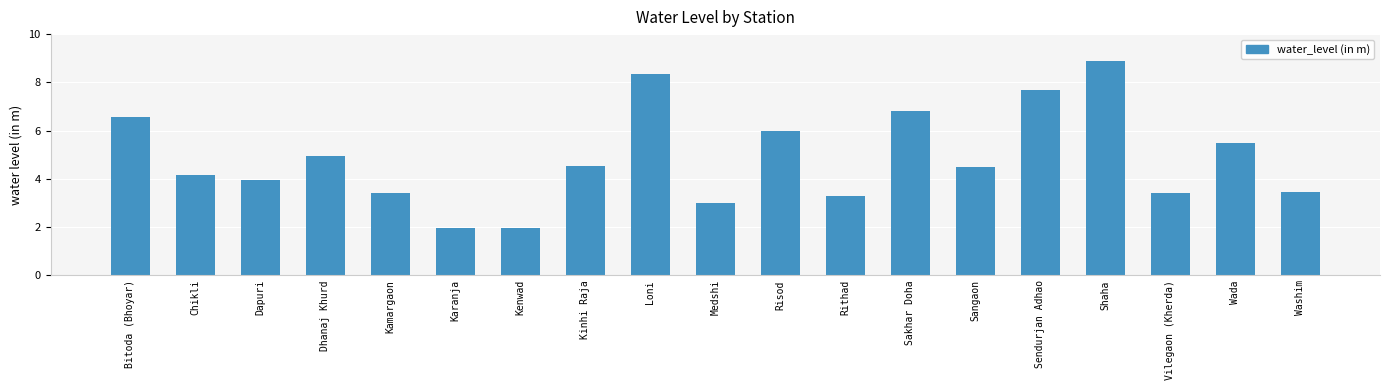

What is the value of the 18th bar from the left?

5.5